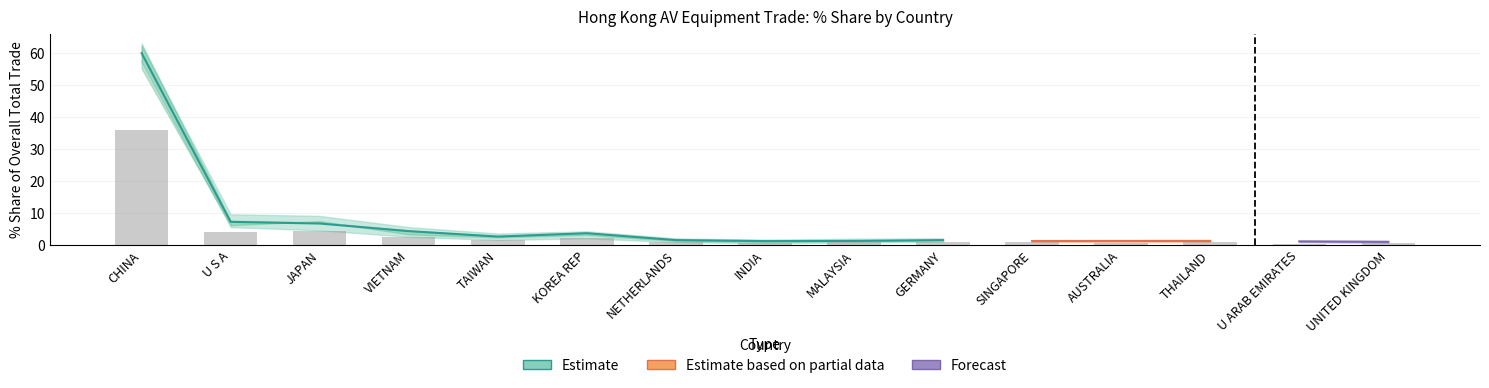

What is the label of the 6th bar from the right?

GERMANY